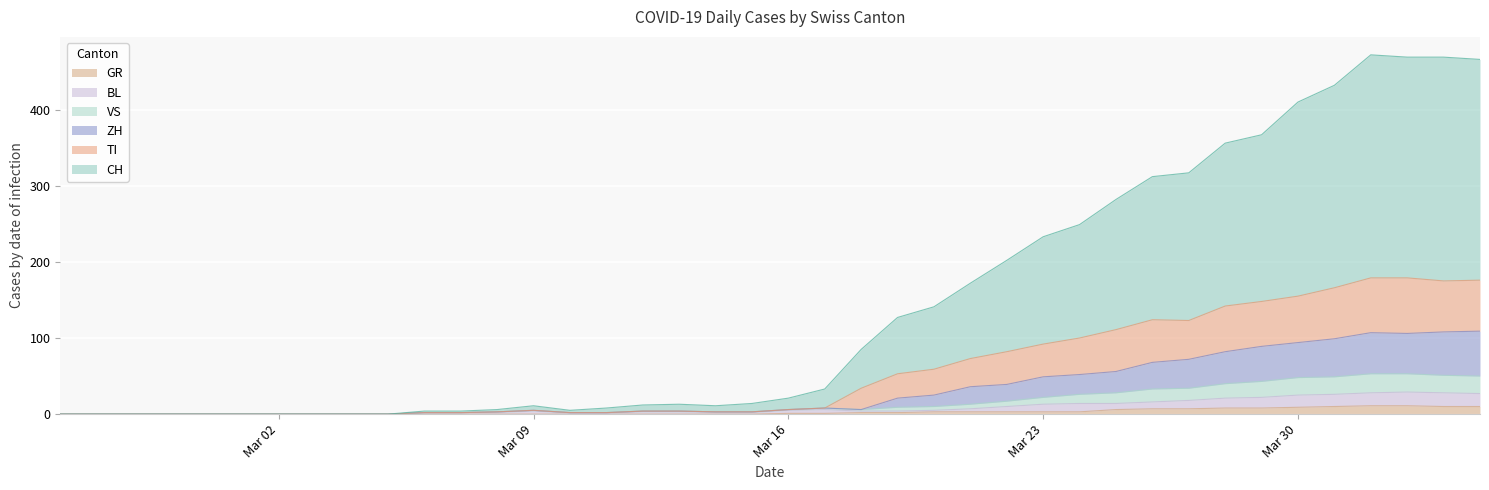

What is the highest value of the GR series?

11